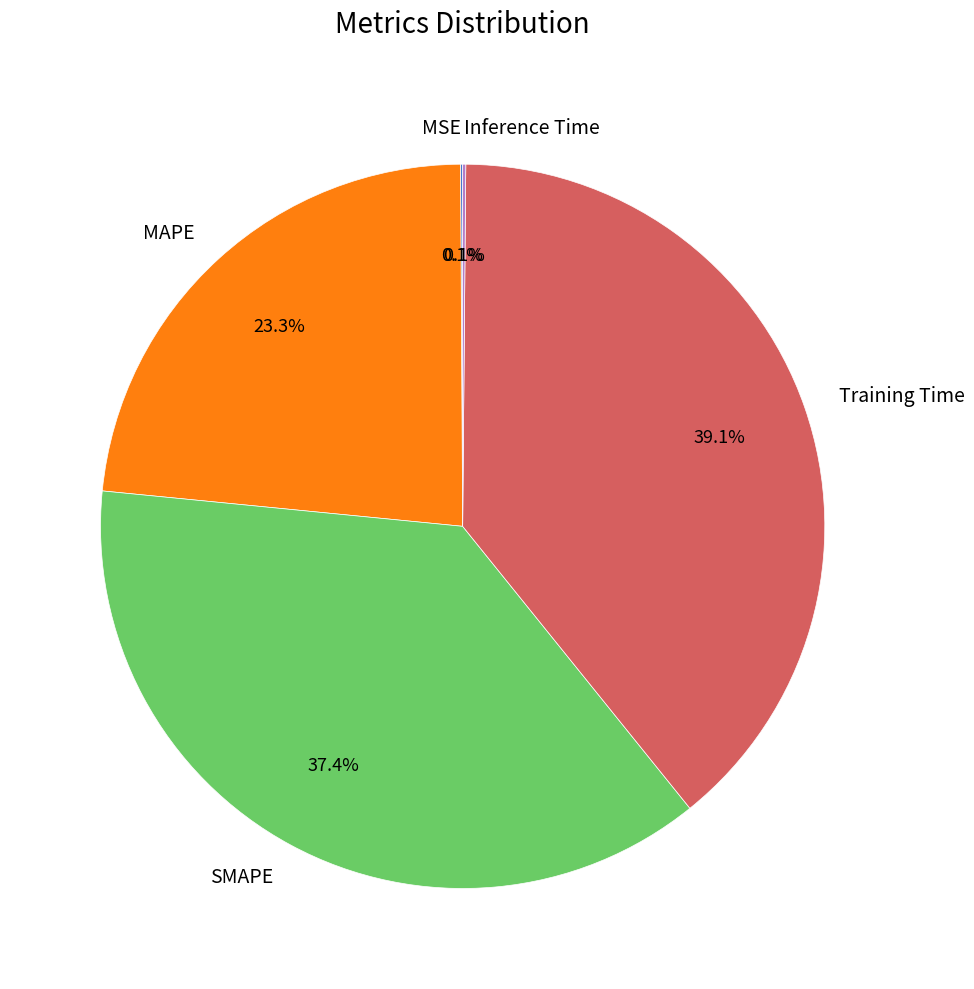

Which category has the biggest portion of the pie?

Training Time